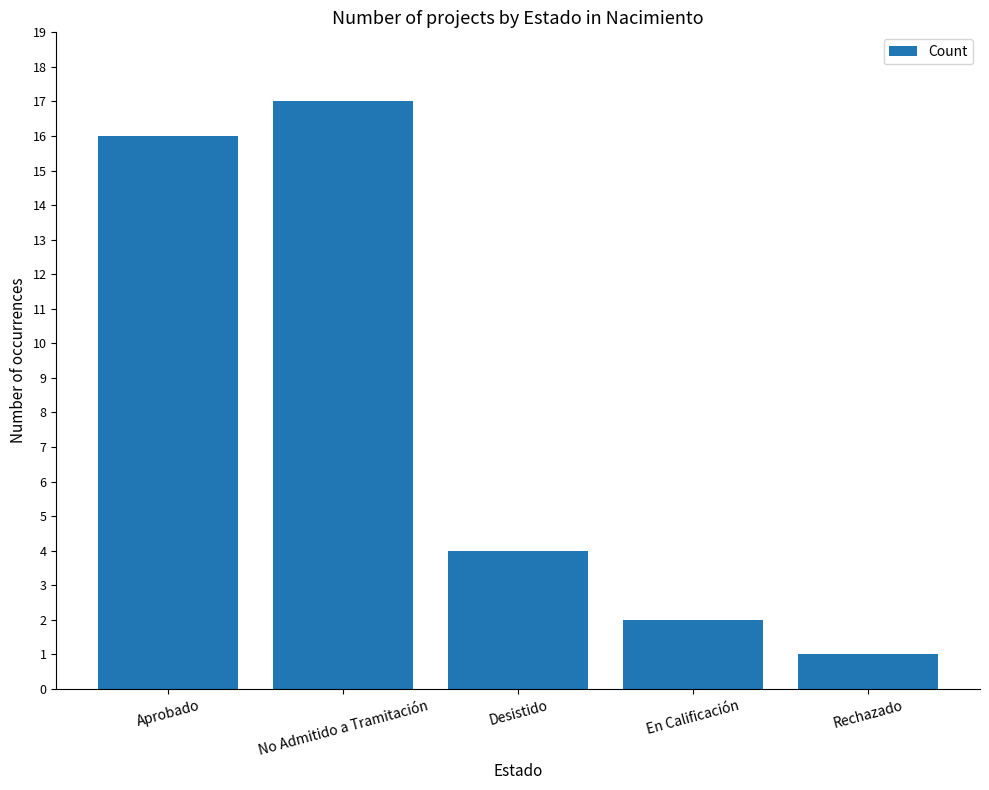

The chart shows a value of 1 at En Calificación. True or false?

False